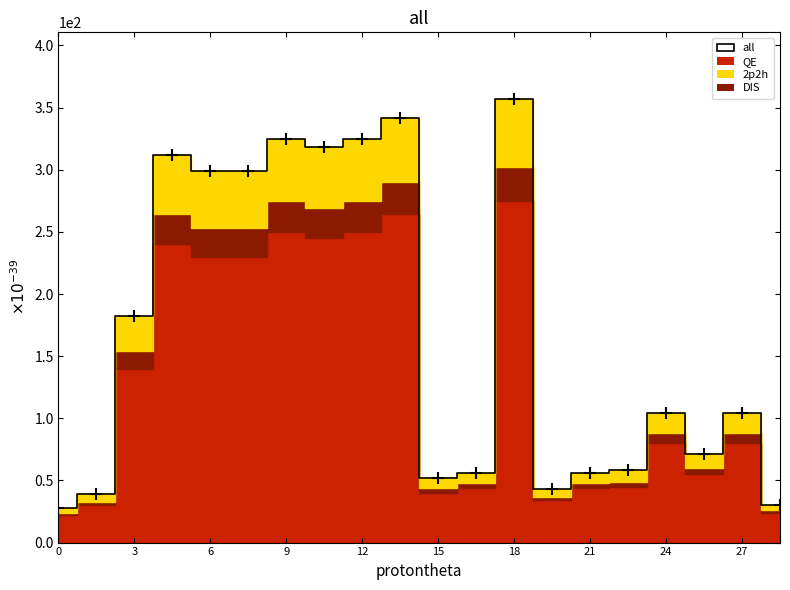

What is the difference between the maximum and minimum values?

329